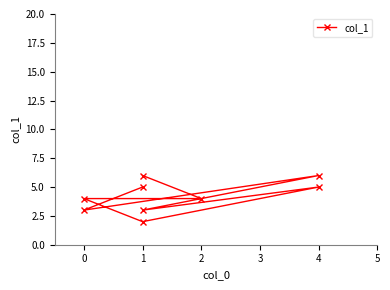

What is the change in value from 1 to 7?

-1